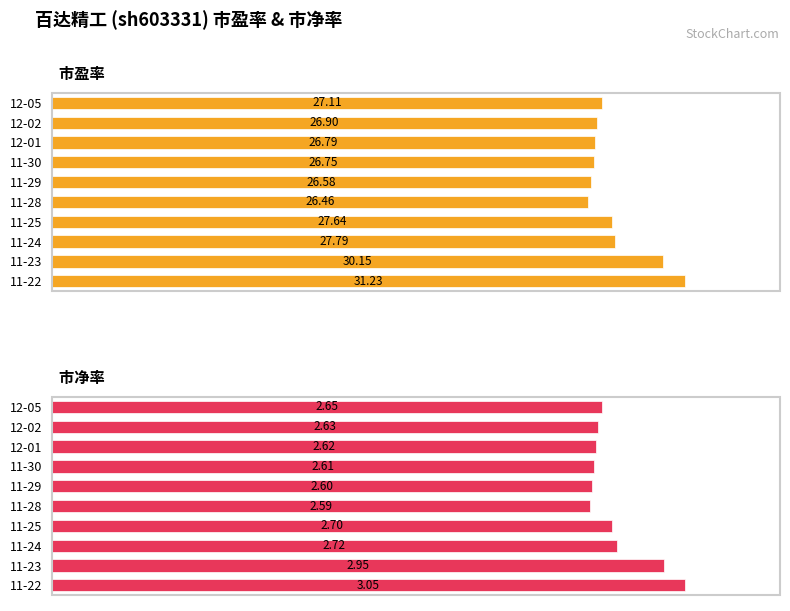

What is the value of the 市盈率 bar at the 5th from the left?

26.6